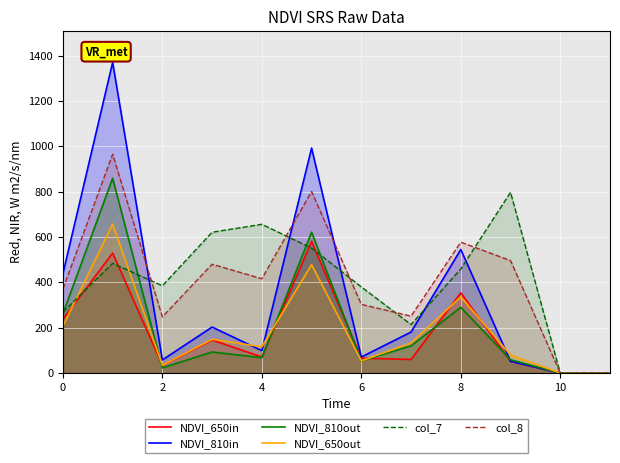

List the series in order of their peak value, lowest first.

NDVI_650in, NDVI_650out, col_7, NDVI_810out, col_8, NDVI_810in